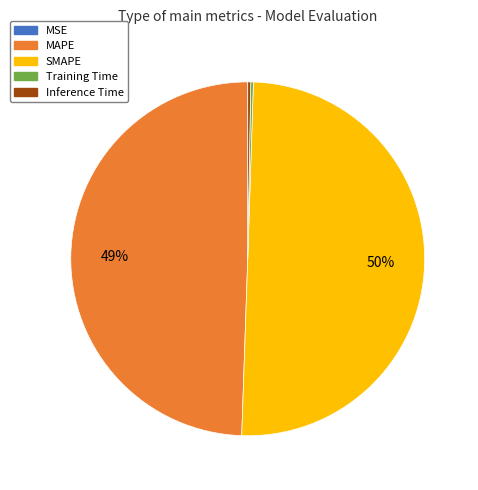

To the nearest percent, what is the average slice percentage?

20%